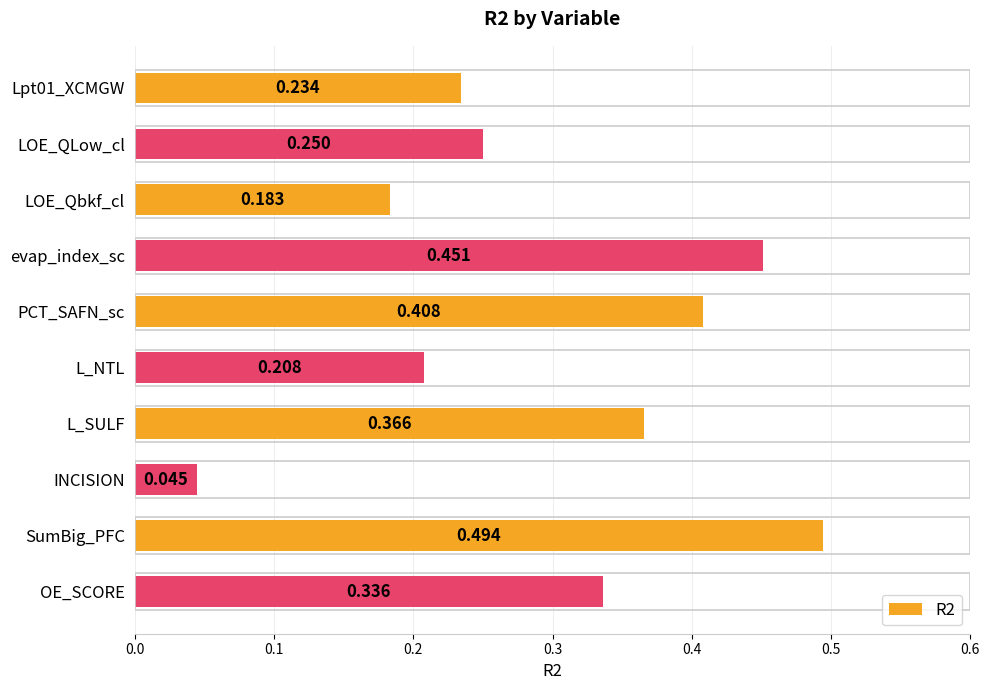

Which has a higher value, L_SULF or SumBig_PFC?

SumBig_PFC